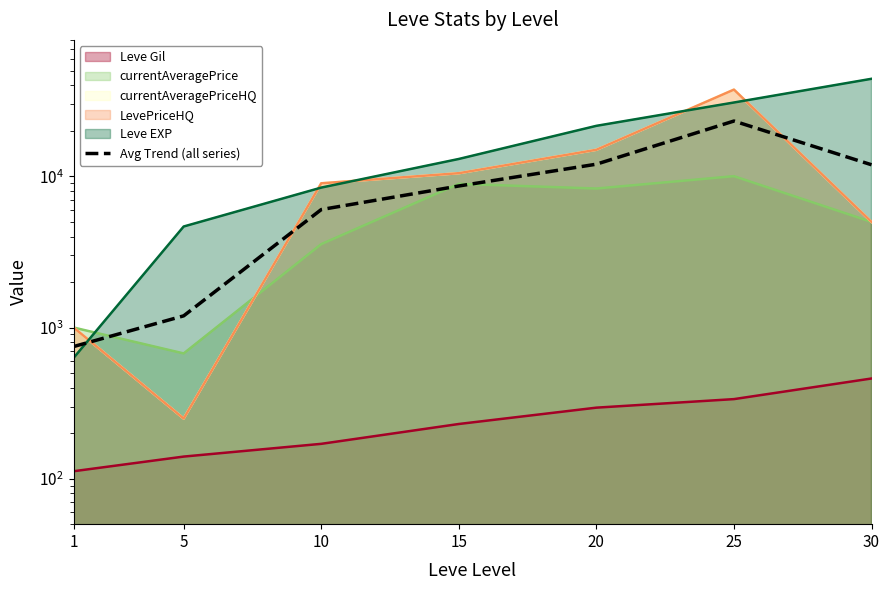

Which has a higher value, 1 or 30?

30